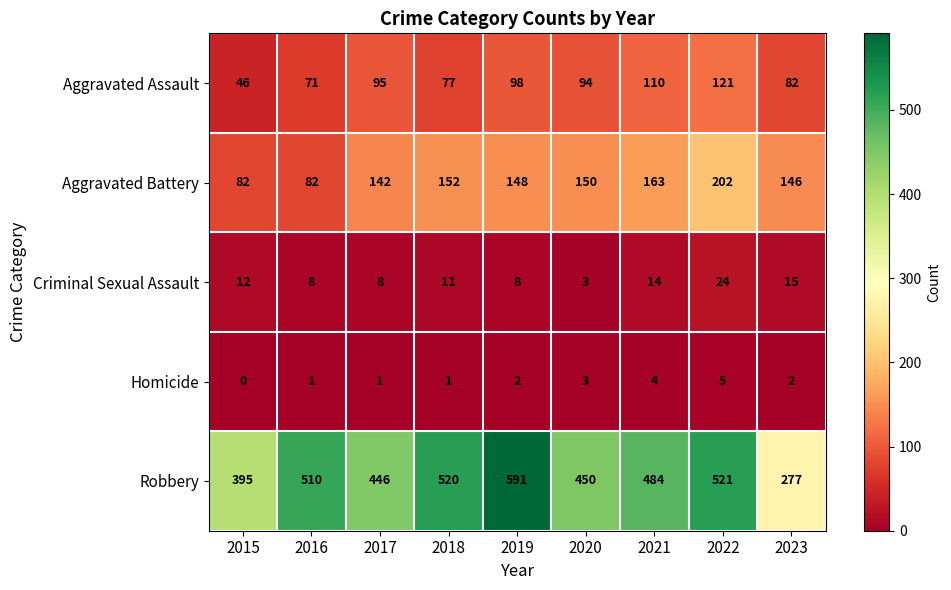

At which label does Aggravated Assault first exceed 94?

2017